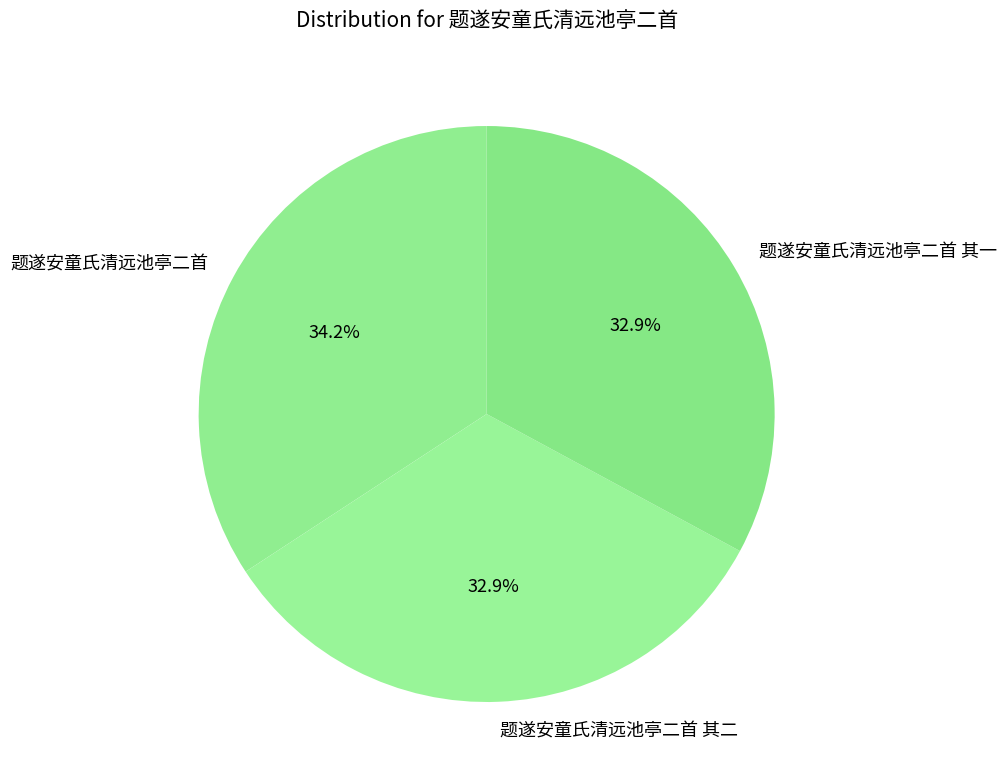

The 题遂安童氏清远池亭二首 slice represents 41% of the pie. True or false?

False